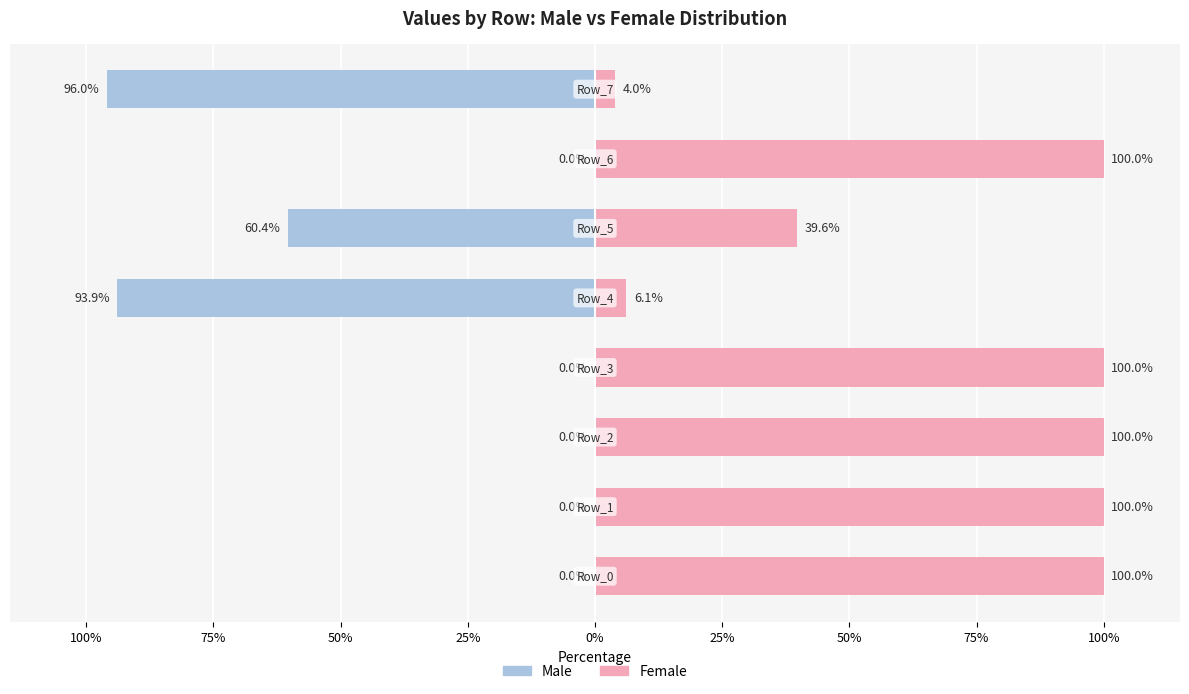

Which series has the largest total across all categories?

Female